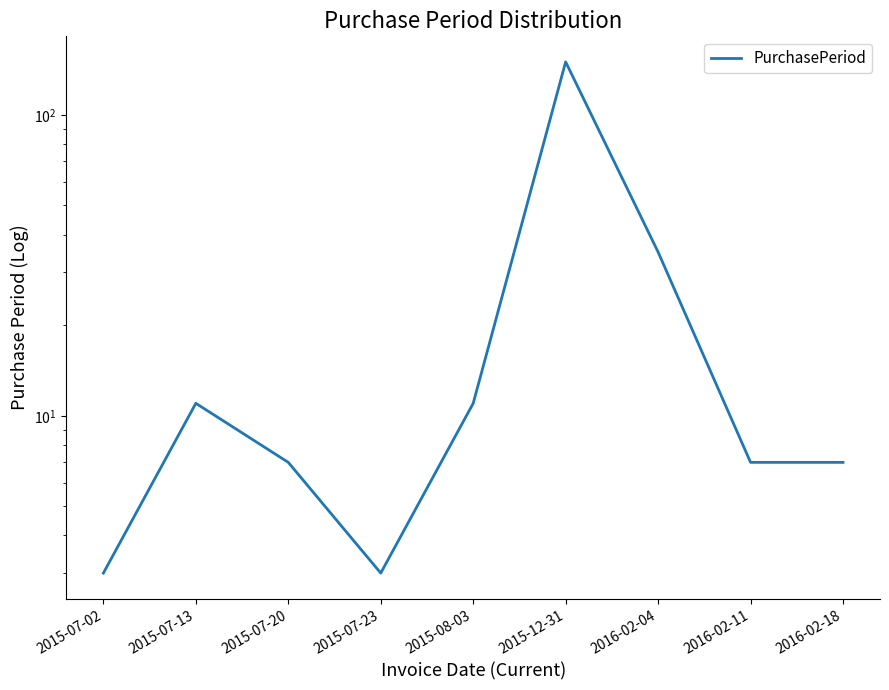

How many points are higher than both their immediate neighbors (excluding endpoints)?

2